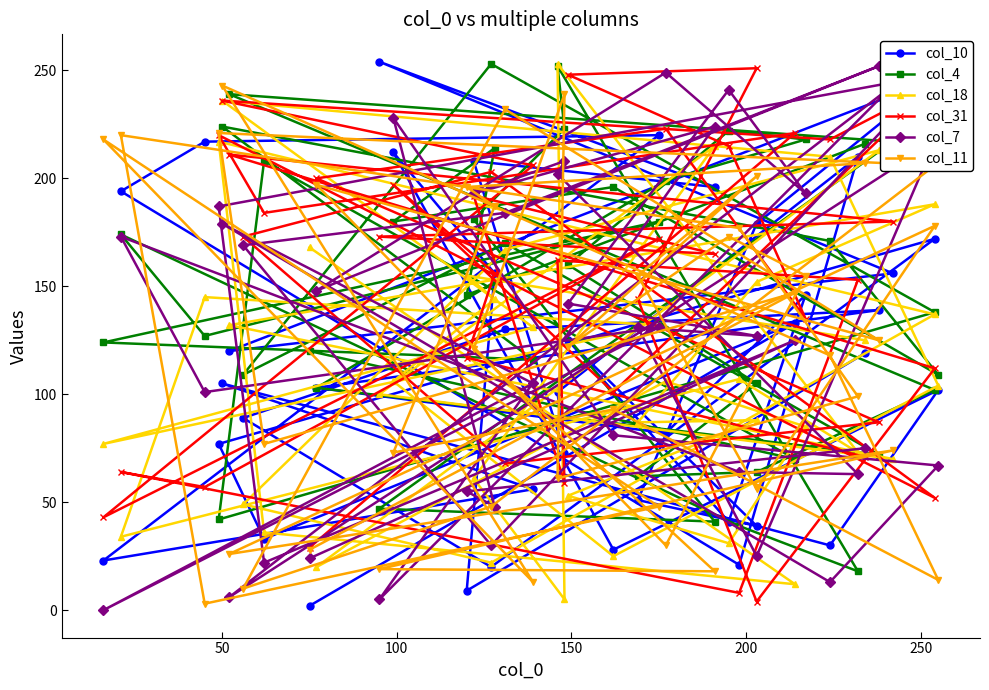

List the series in order of their peak value, lowest first.

col_11, col_31, col_7, col_4, col_18, col_10